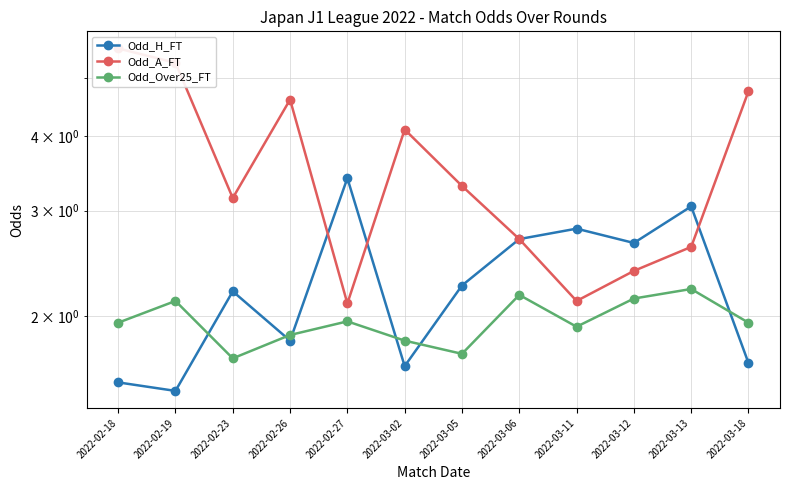

What is the minimum value shown in the chart?

1.5